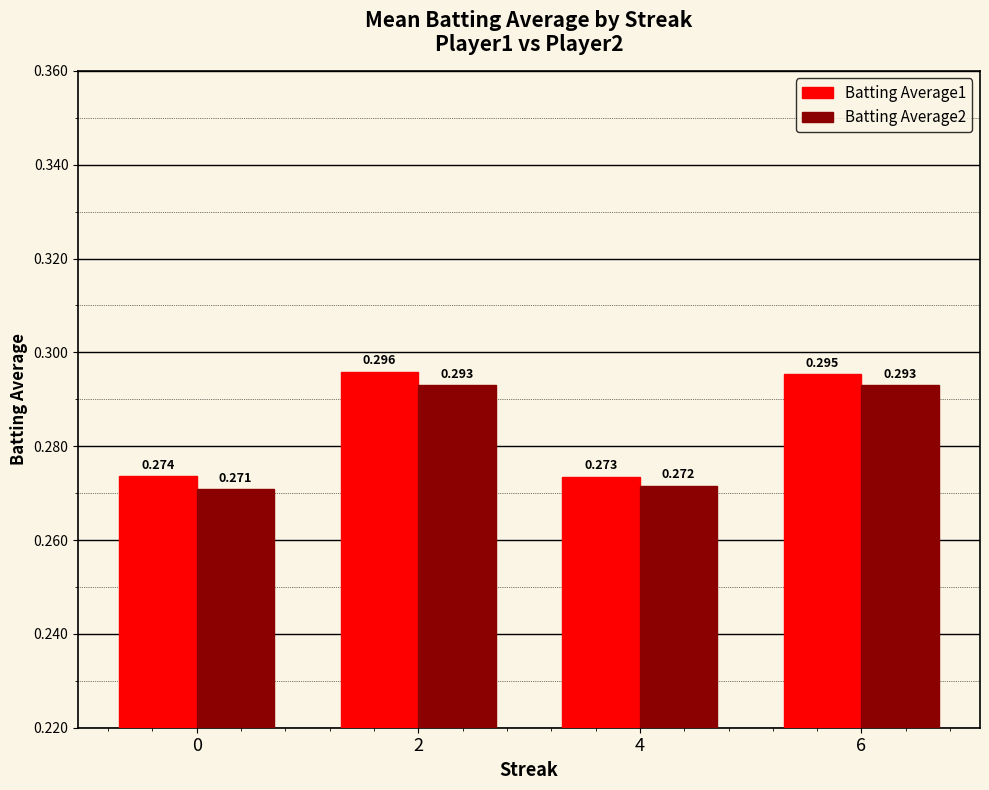

At how many categories does at least one series exceed 0?

4